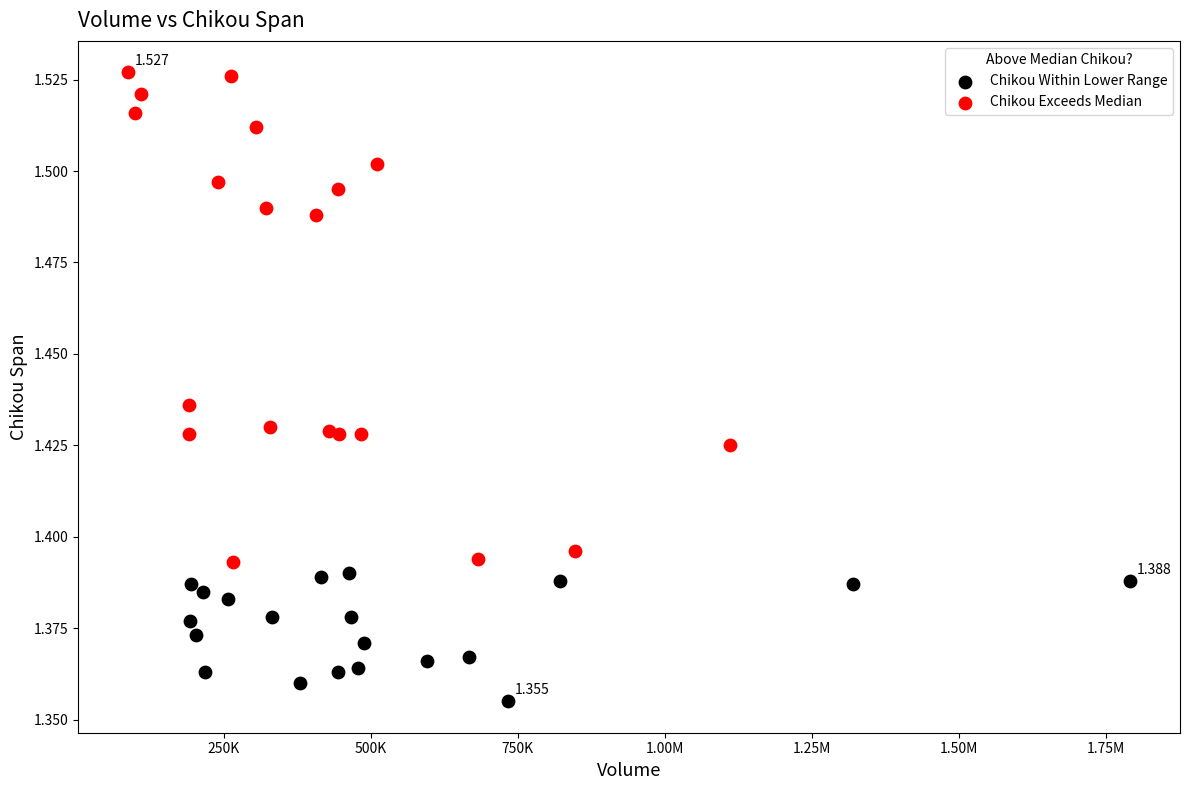

Which series reaches the maximum Y coordinate?

Chikou Exceeds Median